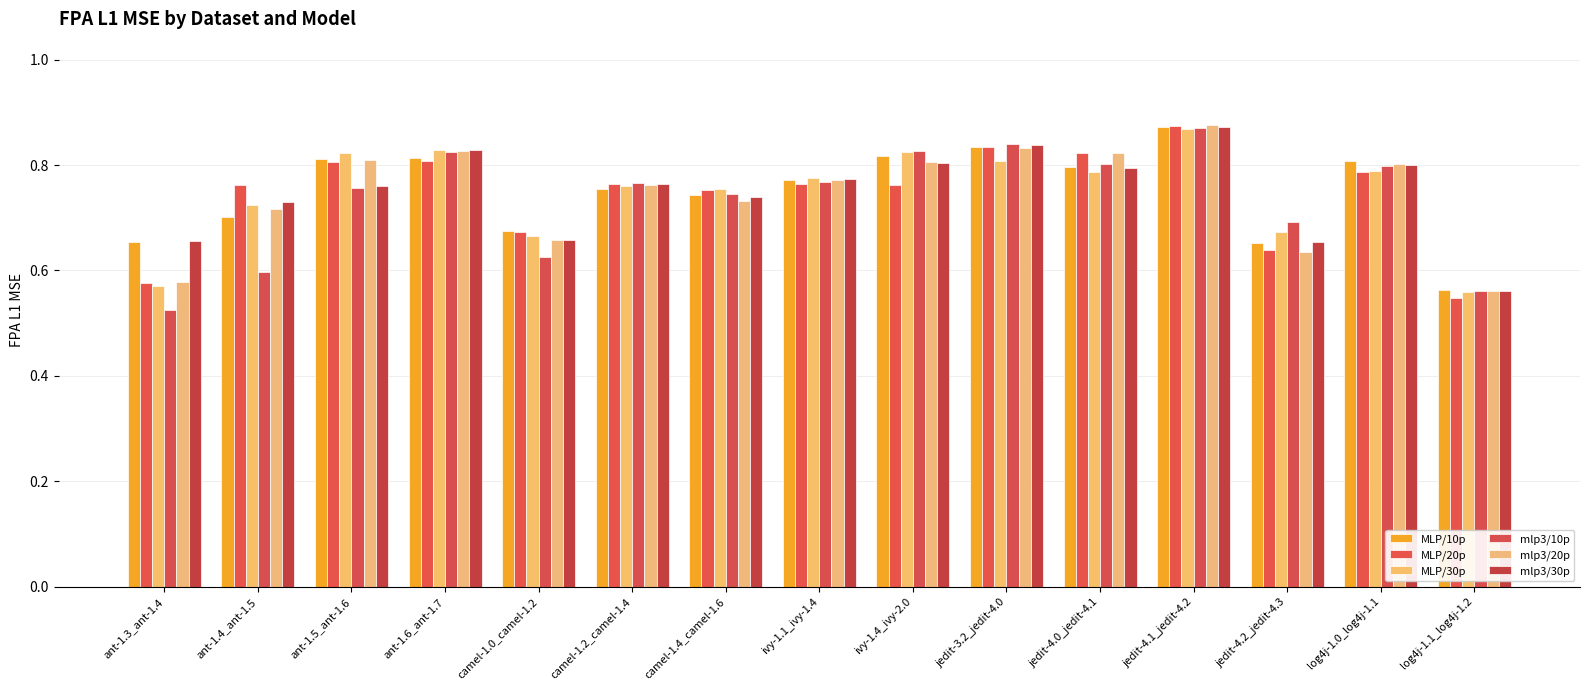

Does the chart contain stacked bars?

No